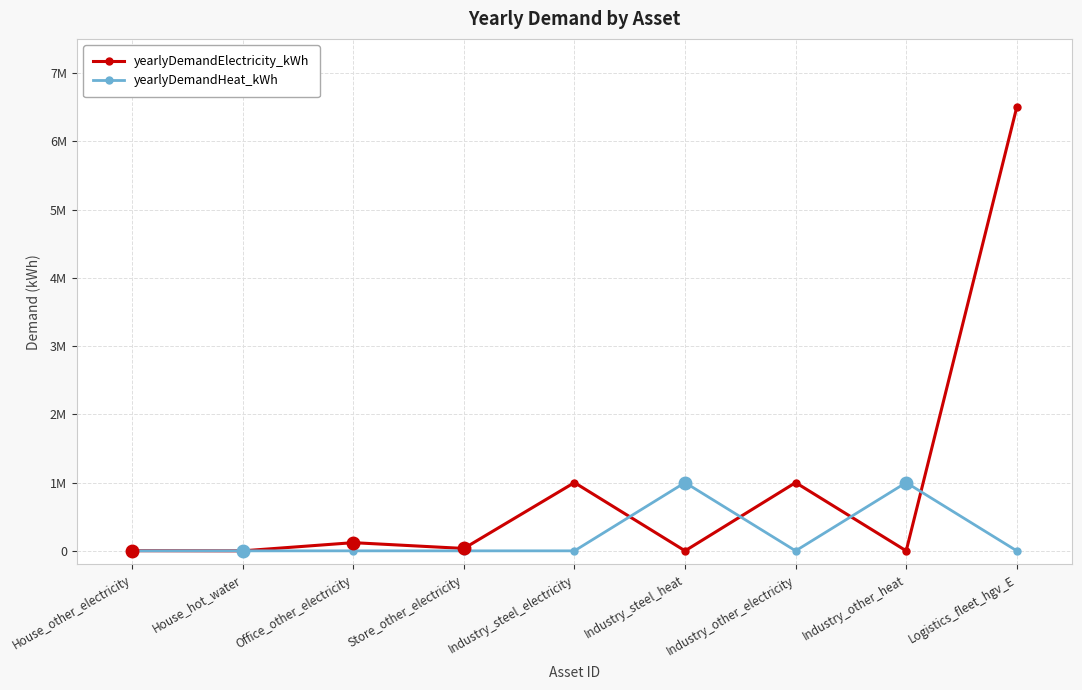

What are all the series names shown in the legend?

yearlyDemandElectricity_kWh, yearlyDemandHeat_kWh